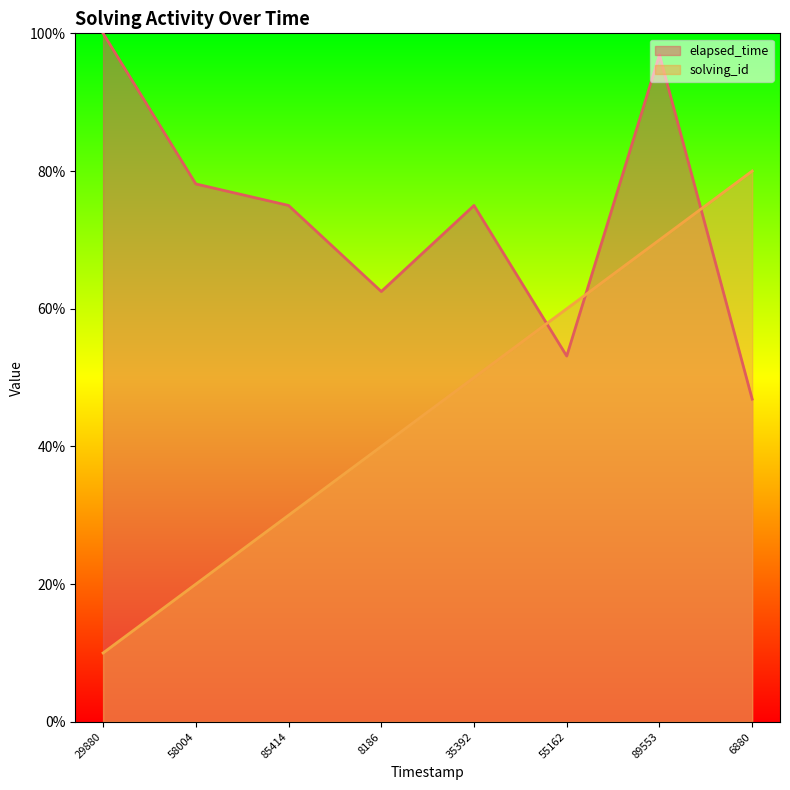

Which series has the largest total across all categories?

elapsed_time